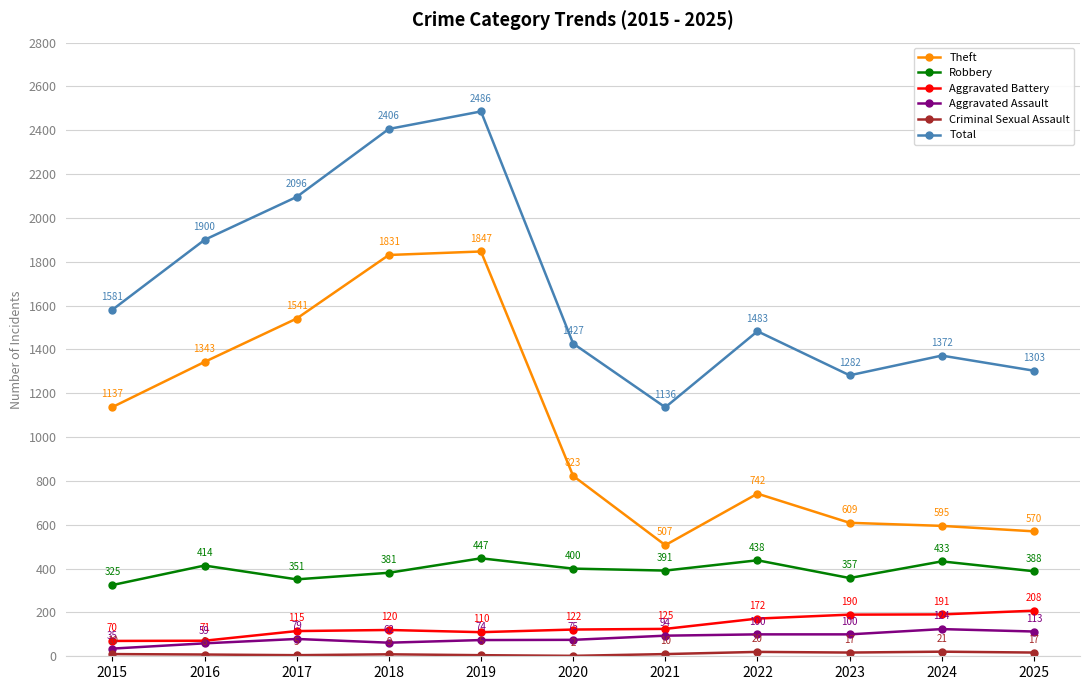

What is the total value across all series at 2024?

2736